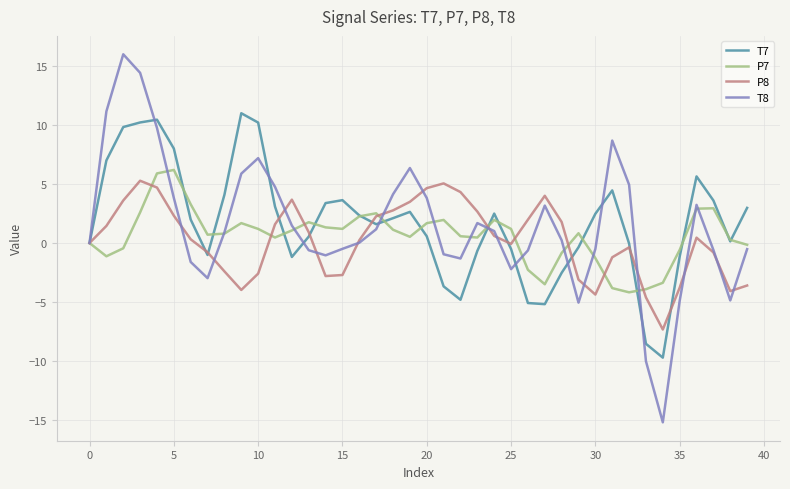

What is the maximum value shown in the chart?

16.0